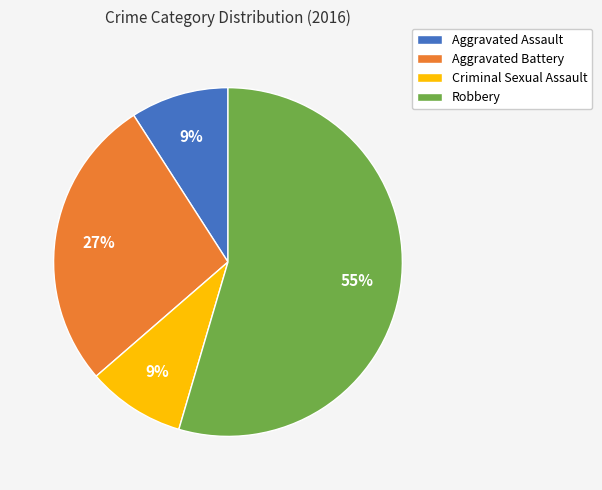

True or false: Criminal Sexual Assault accounts for 23% of the total.

False